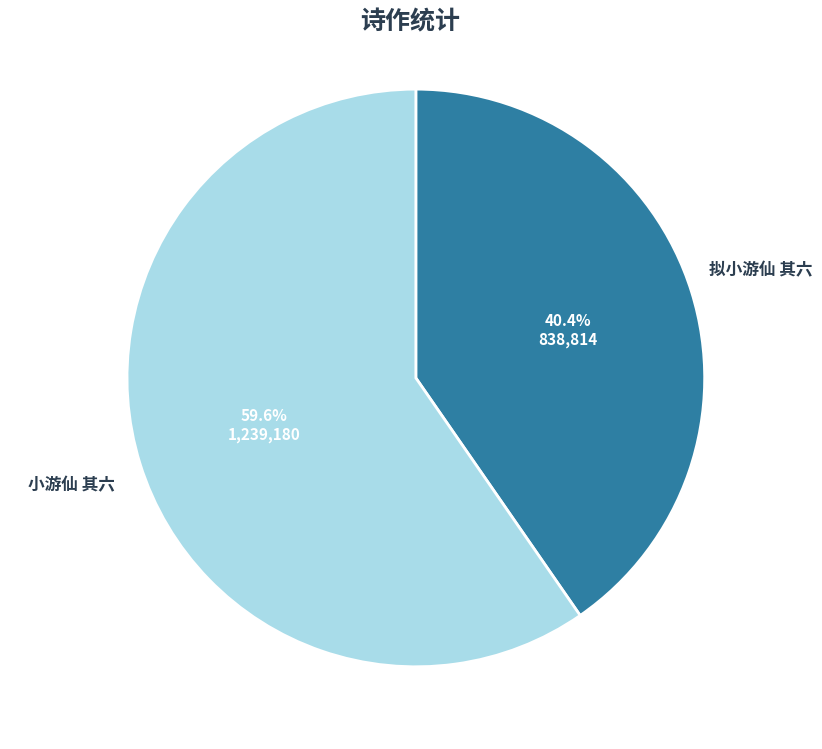

How many slices are in this pie chart?

2